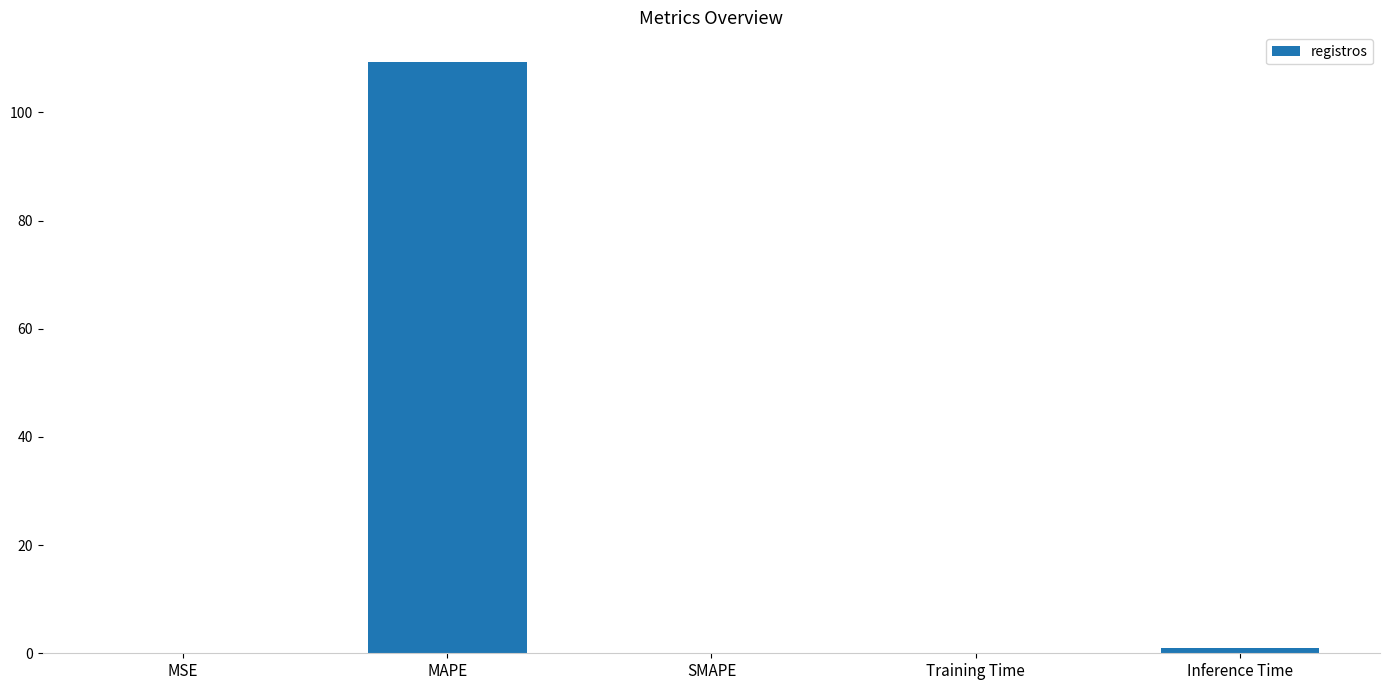

Is it true that the value at SMAPE is 47.6?

False